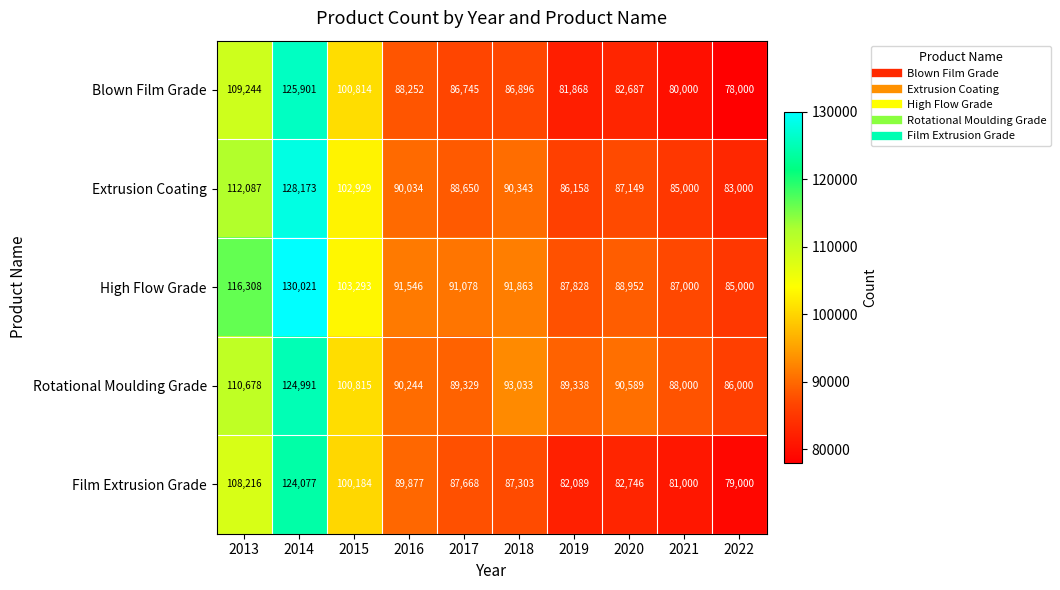

Which series has the widest spread of values?

Blown Film Grade